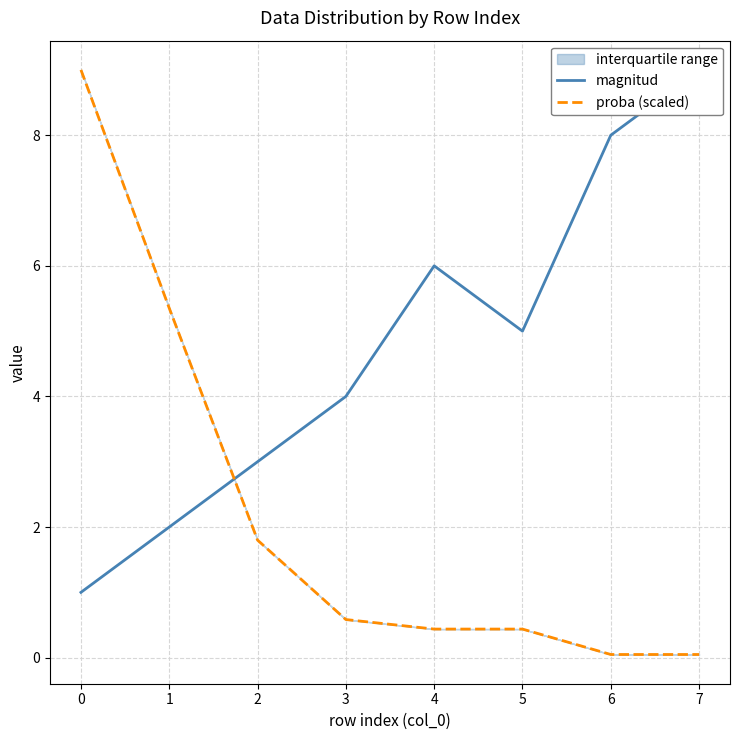

How many lines are shown in the chart?

2